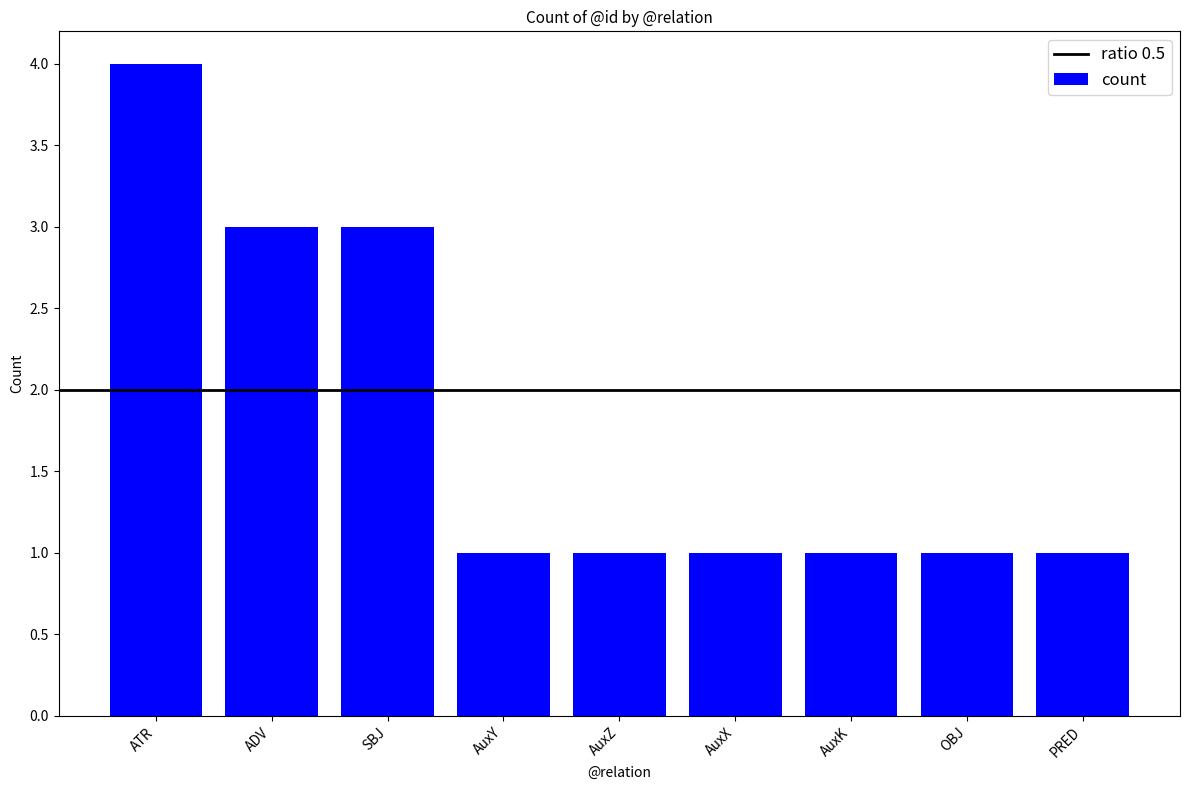

True or false: the data shows 3 at ATR.

False